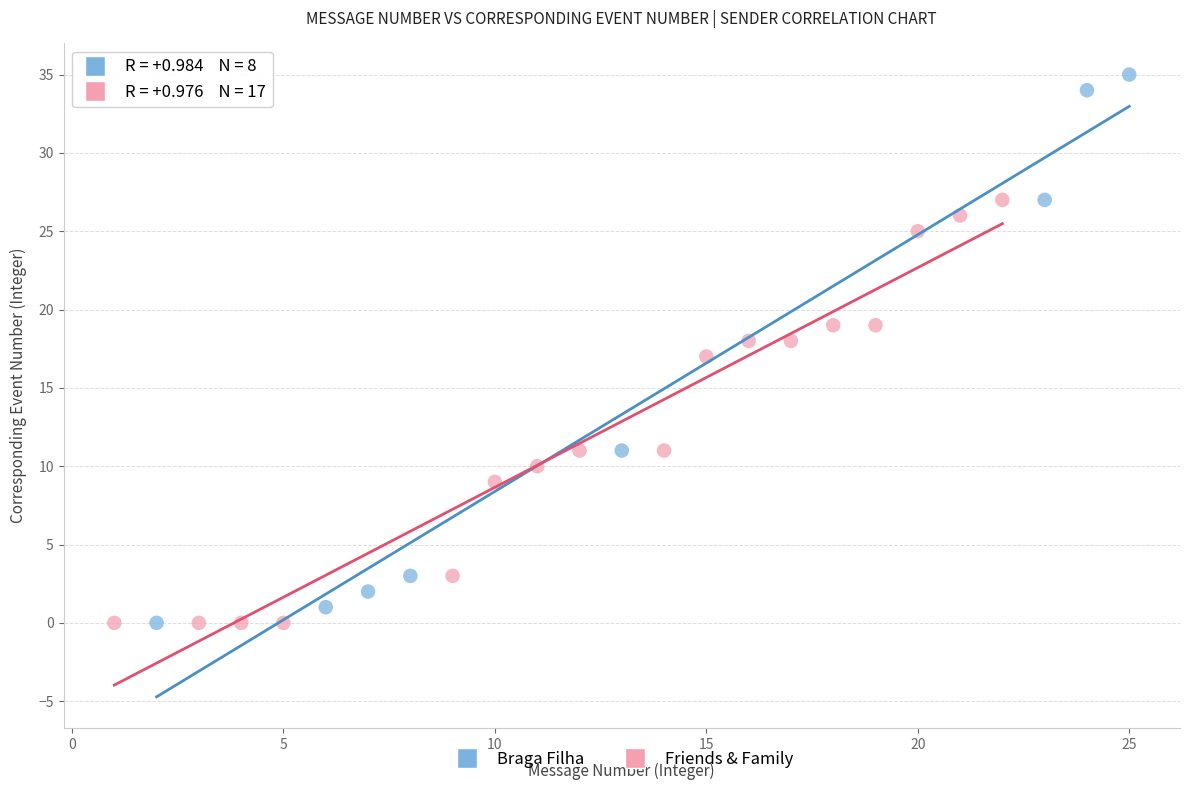

Which series has the widest spread of Y values?

Braga Filha